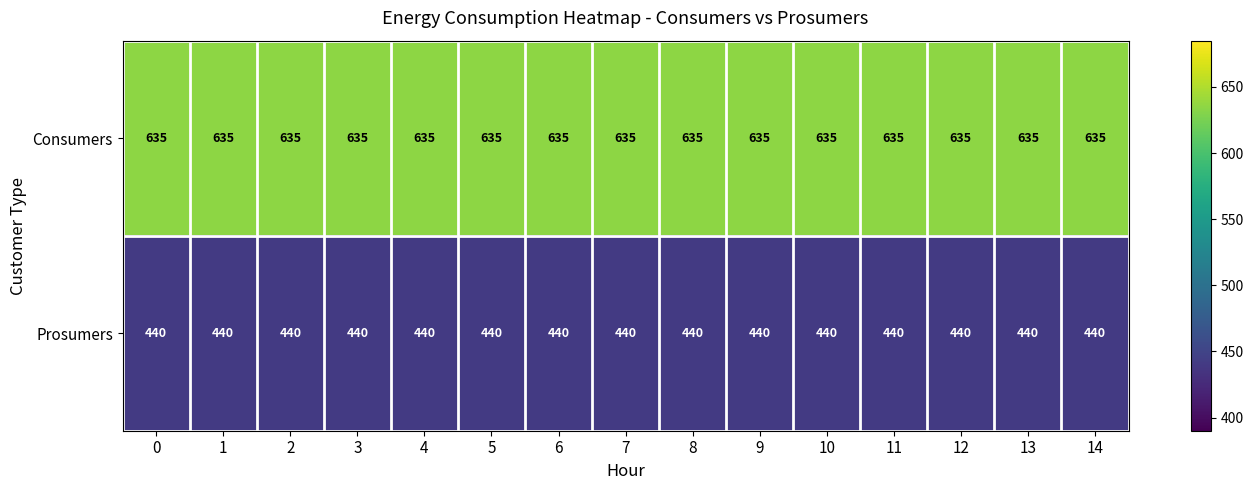

What is the sum of all Prosumers values?

6600